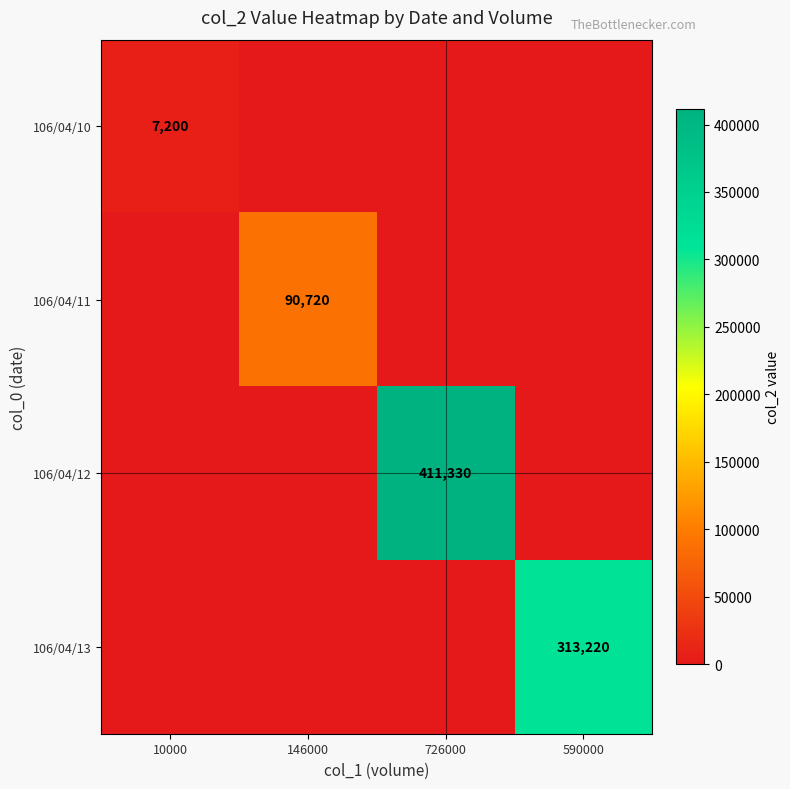

Is it true that 106/04/13 equals 207427 at 590000?

False